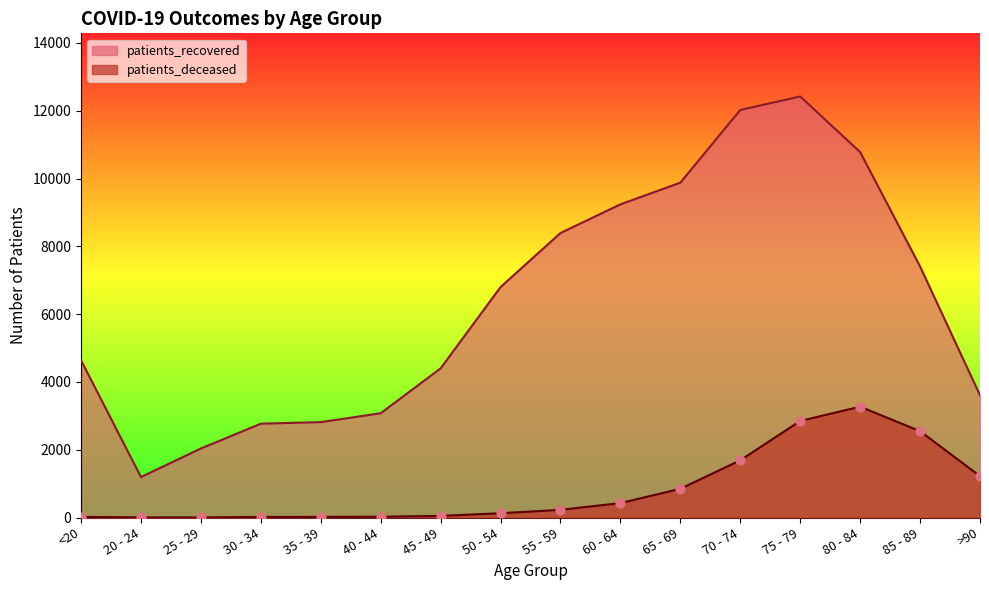

At which category is the sum across all series the highest?

75 - 79